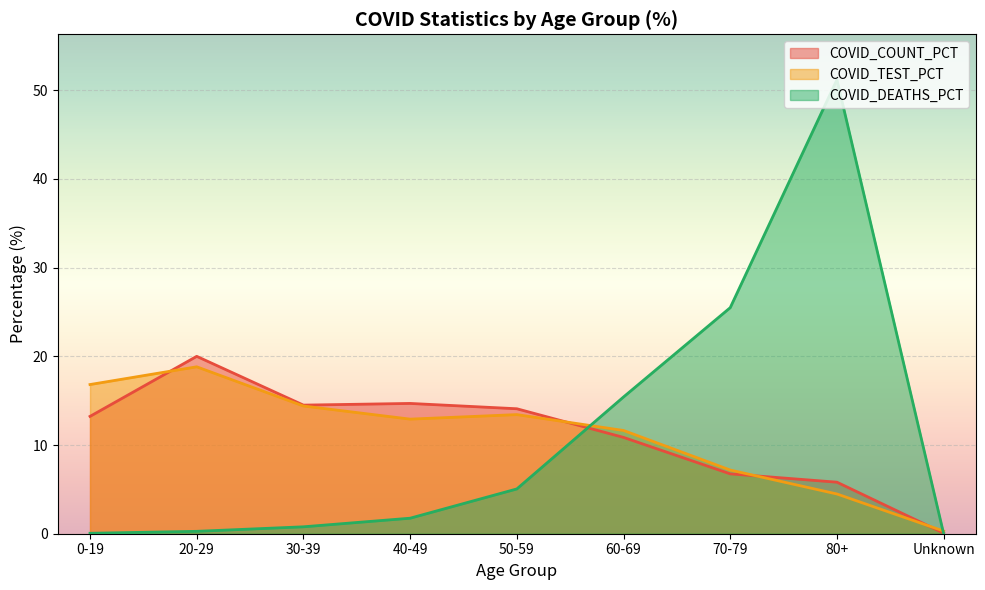

Between 0-19 and 40-49, which series saw the biggest shift?

COVID_TEST_PCT